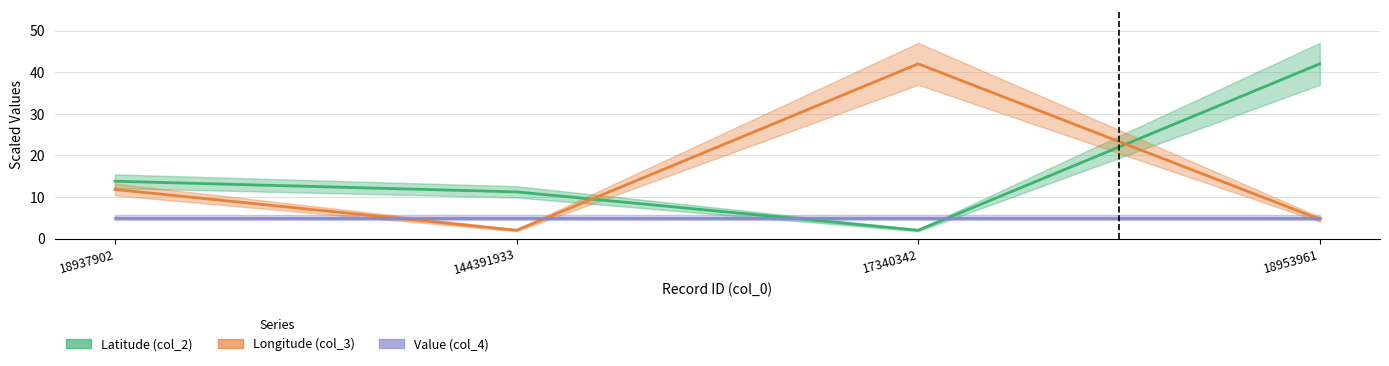

True or false: Longitude (col_3) has a value of 59.5 at 17340342.

False